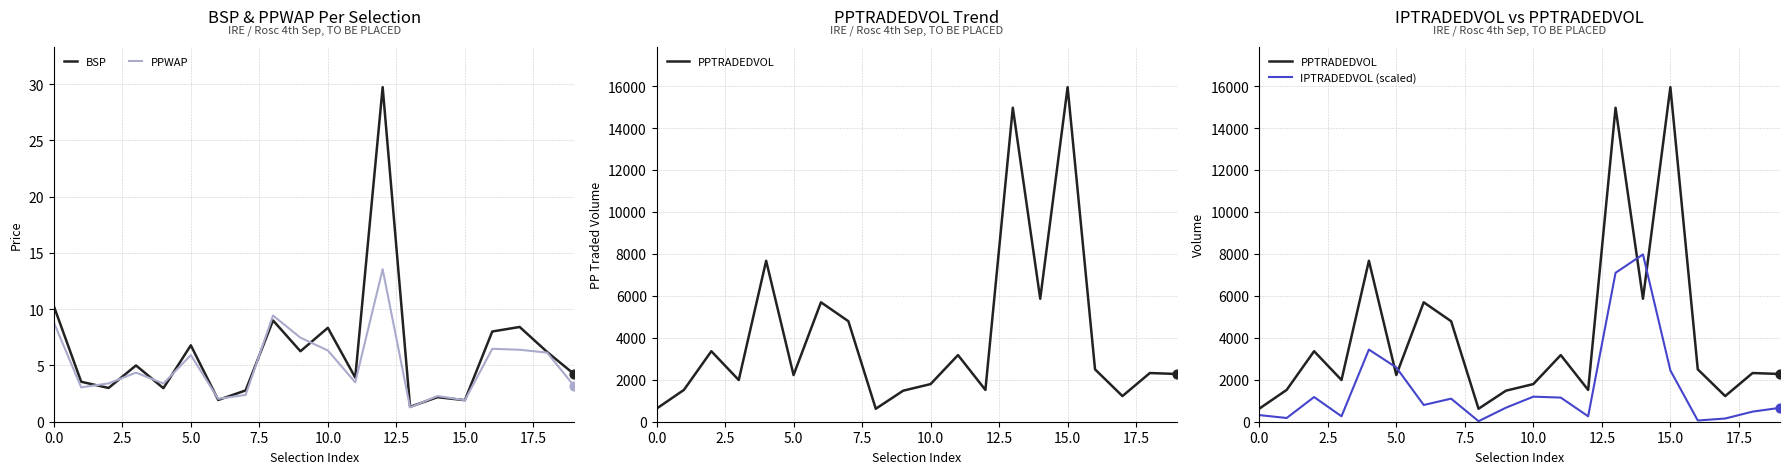

Which series contains the lowest Y value?

PPWAP